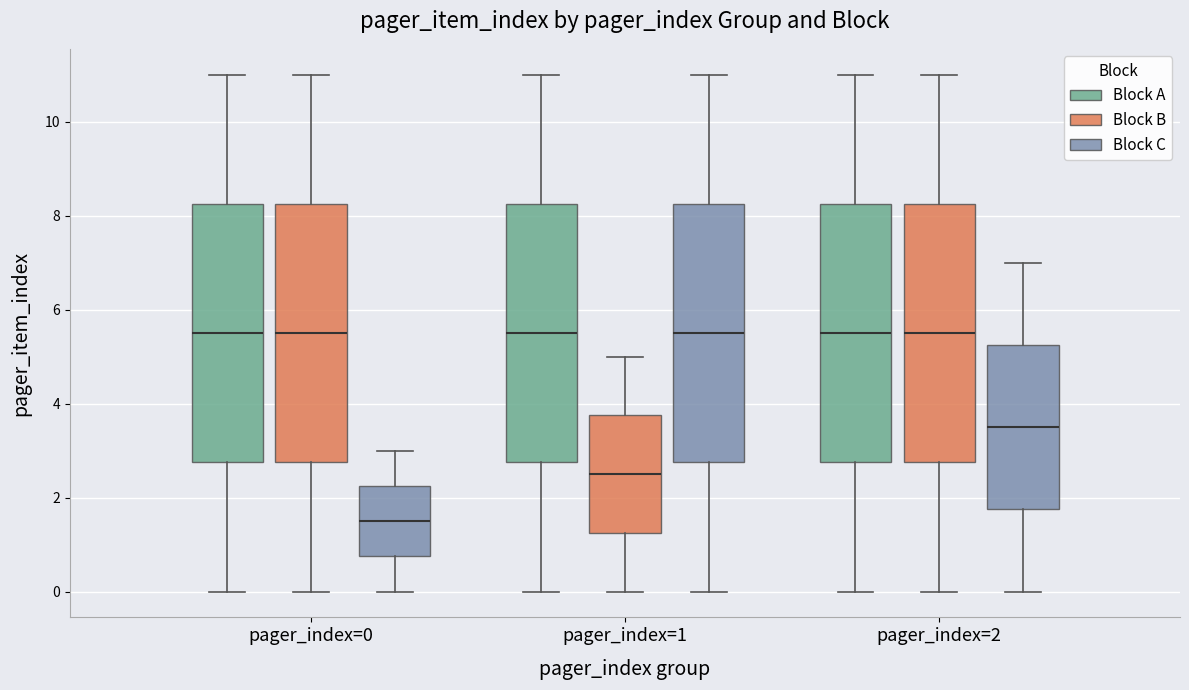

Reading left to right, read every box against the y-axis: the position of its median line, the range the box covers, and the ends of its whiskers. The values are not printed on the chart, so give them approximately, as read against the axis.

pager_index=0 (Block A): median 5.6, box 2.8 to 8.2, whiskers 0.0 to 11.0
pager_index=0 (Block B): median 5.6, box 2.8 to 8.2, whiskers 0.0 to 11.0
pager_index=0 (Block C): median 1.6, box 0.8 to 2.2, whiskers 0.0 to 3.0
pager_index=1 (Block A): median 5.6, box 2.8 to 8.2, whiskers 0.0 to 11.0
pager_index=1 (Block B): median 2.6, box 1.2 to 3.8, whiskers 0.0 to 5.0
pager_index=1 (Block C): median 5.6, box 2.8 to 8.2, whiskers 0.0 to 11.0
pager_index=2 (Block A): median 5.6, box 2.8 to 8.2, whiskers 0.0 to 11.0
pager_index=2 (Block B): median 5.6, box 2.8 to 8.2, whiskers 0.0 to 11.0
pager_index=2 (Block C): median 3.6, box 1.8 to 5.2, whiskers 0.0 to 7.0